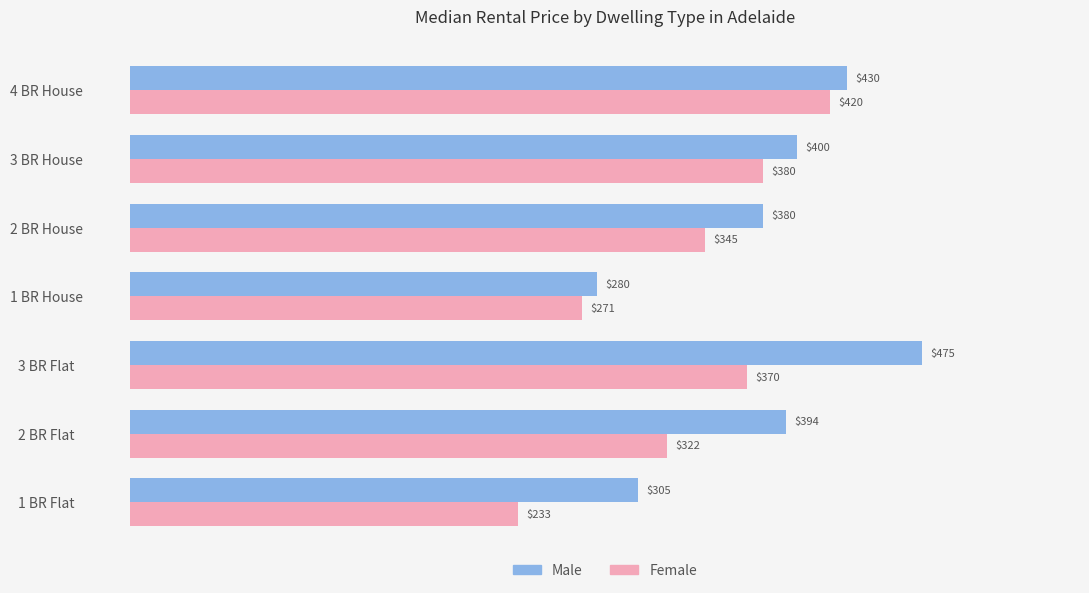

At how many categories does at least one series exceed 364?

5